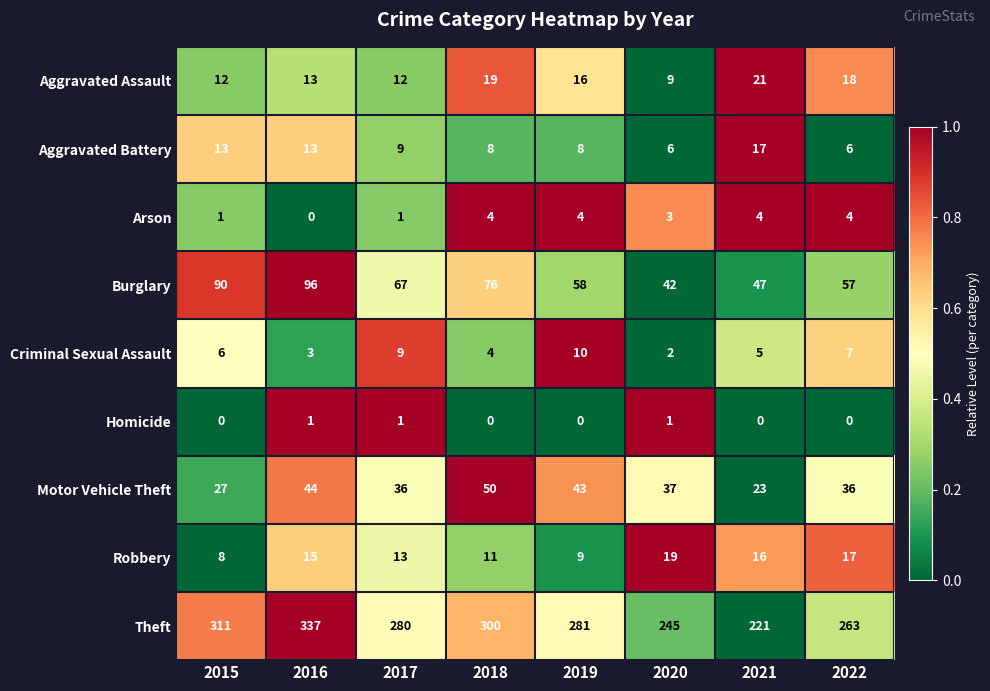

At how many categories does at least one series exceed 0?

8